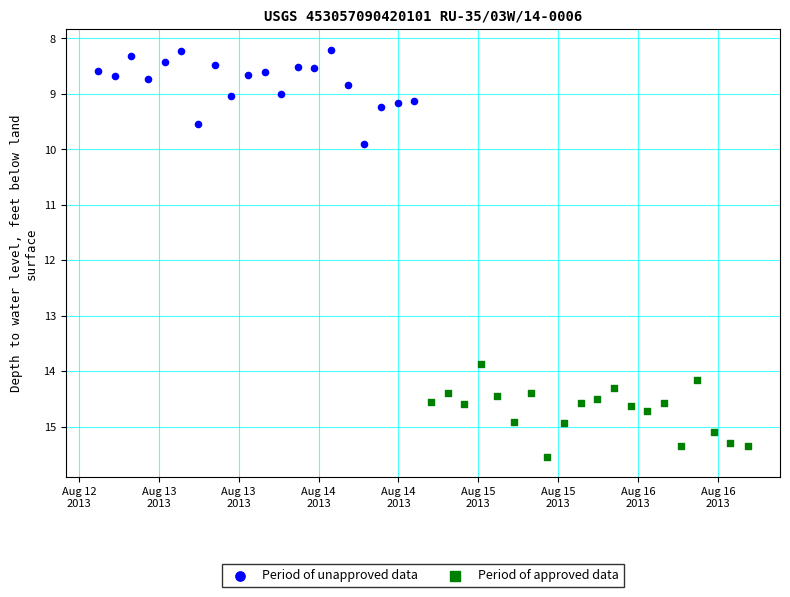

Which series reaches the minimum Y coordinate?

Period of unapproved data